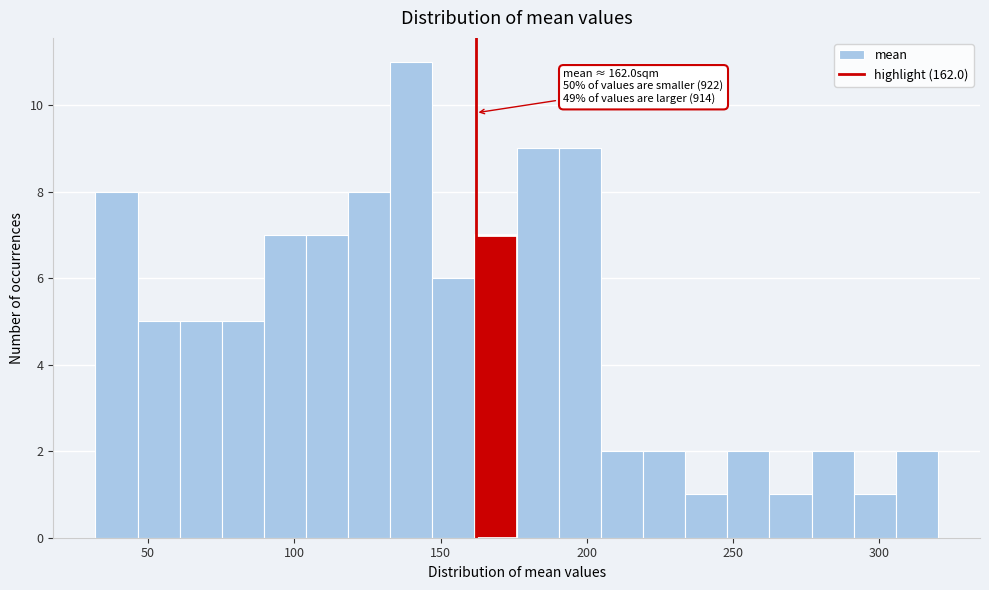

Around what value on the x-axis is the tallest bar? Give the approximate position of its centre, as read against the axis.

140